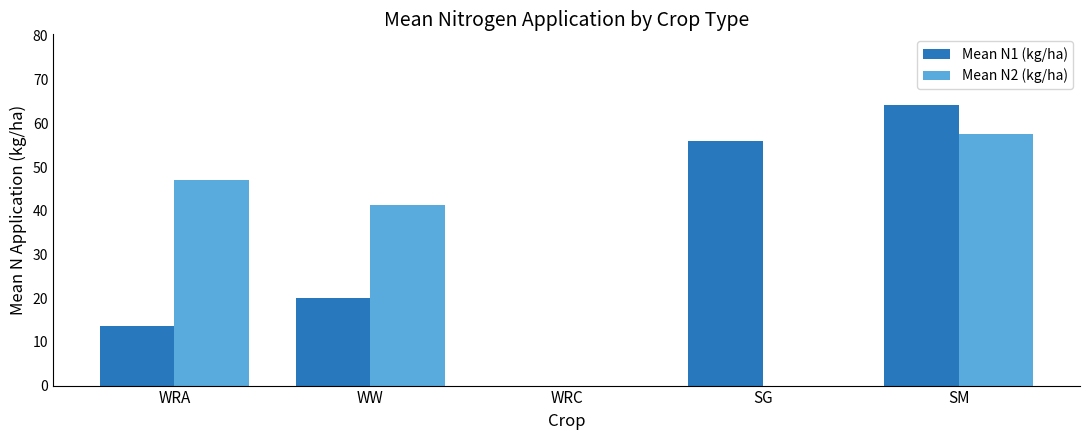

Count the number of data series in this chart.

2